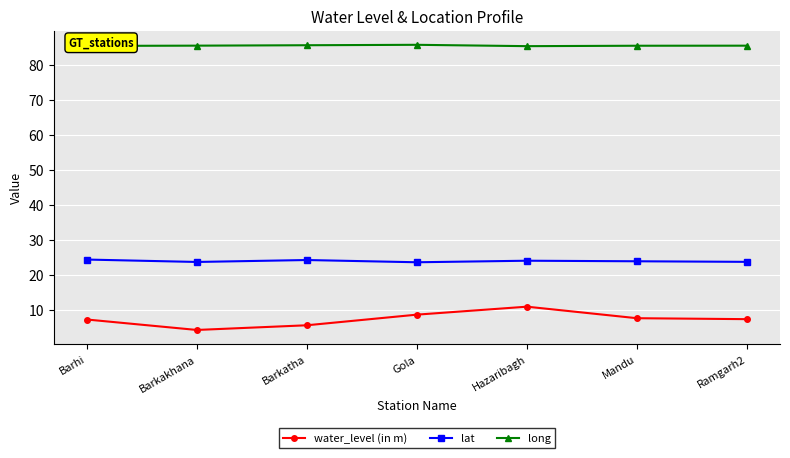

The value of lat at Ramgarh2 is 6.6. True or false?

False